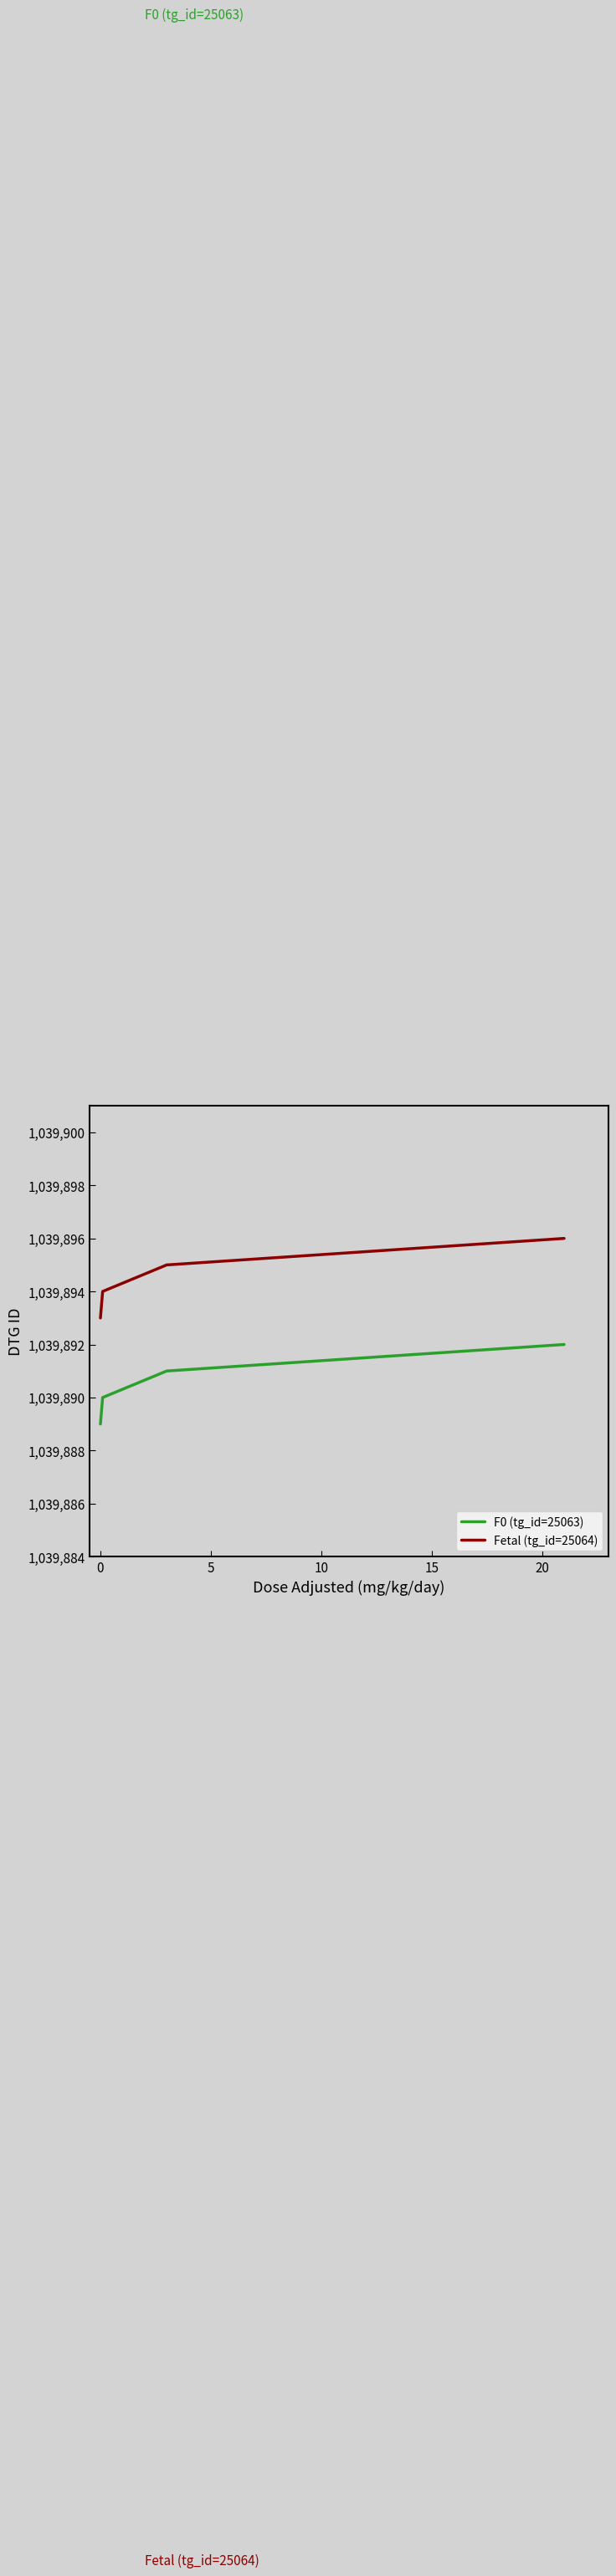

What is the minimum value for F0 (tg_id=25063)?

1039889